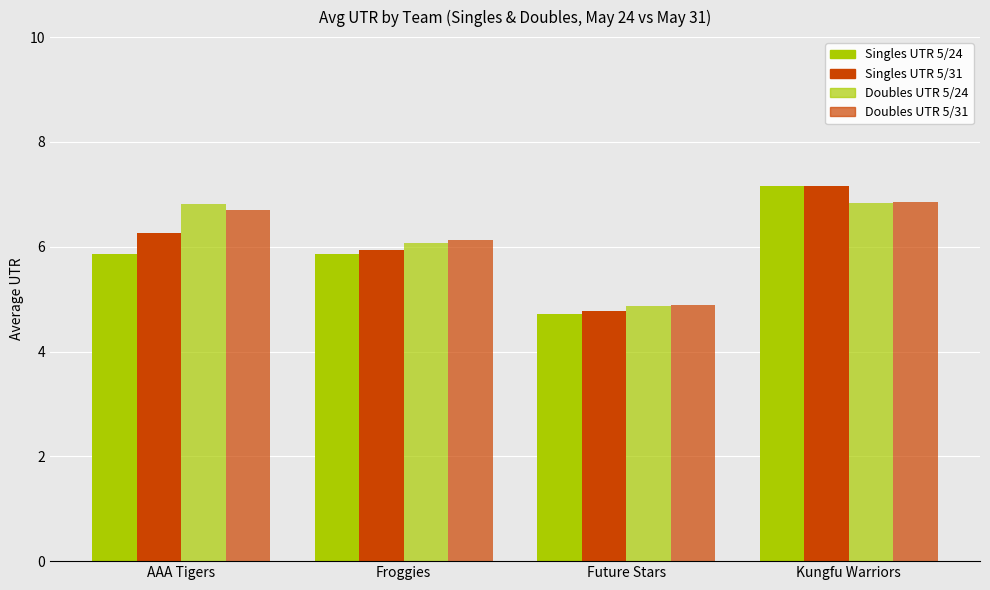

What is the average value of the Doubles UTR 5/31 series?

6.1